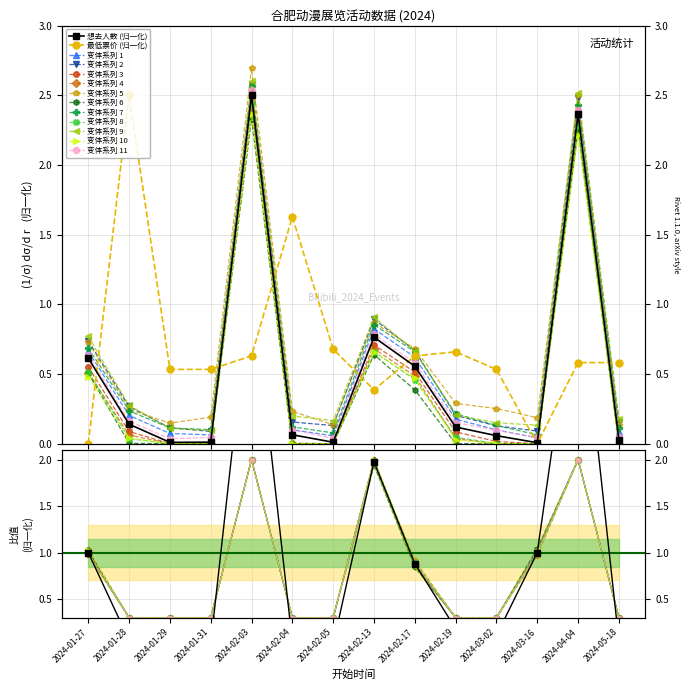

What is the approximate value of 想去人数 at 2024-02-17?

0.6